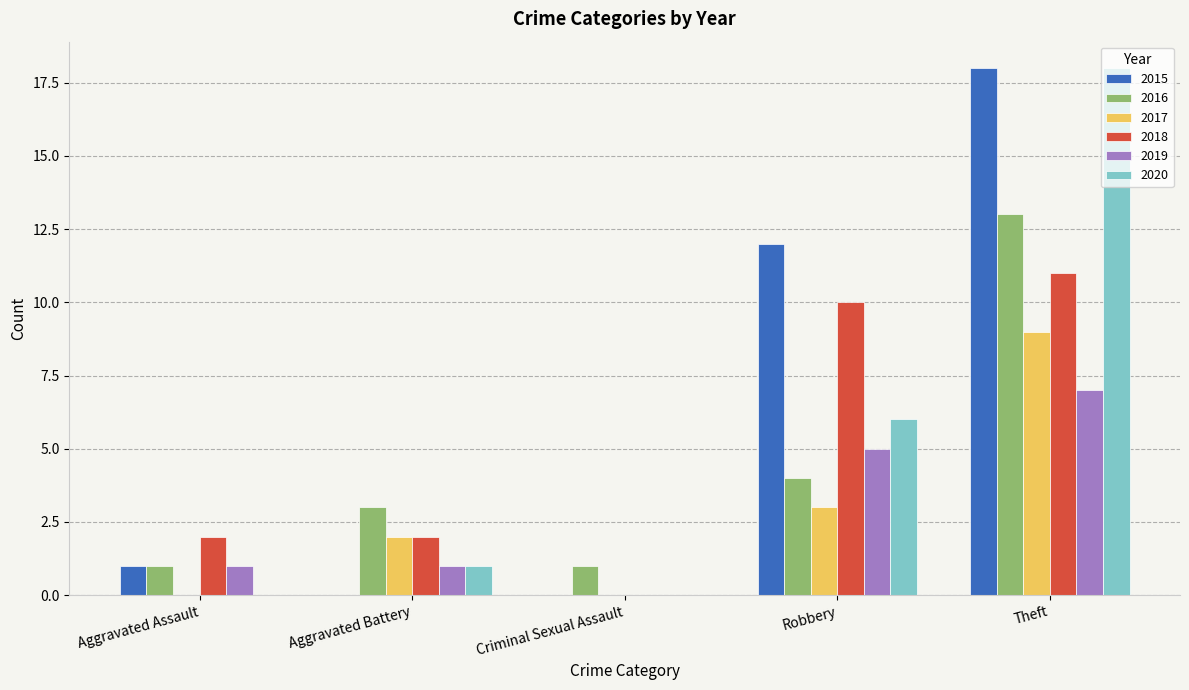

What is the sum of all 2020 values?

25